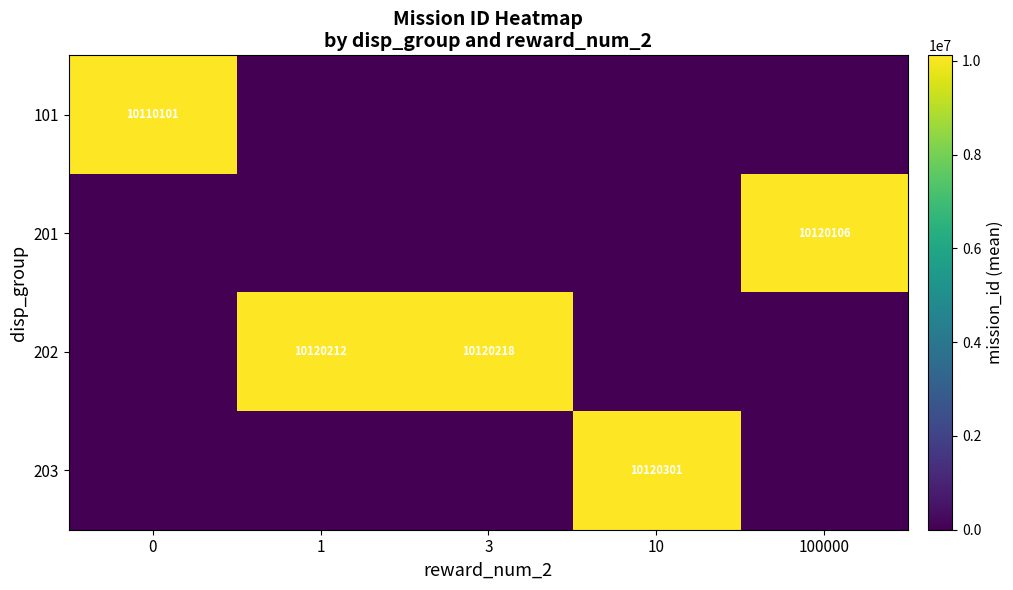

At which label does 101 reach its minimum?

1